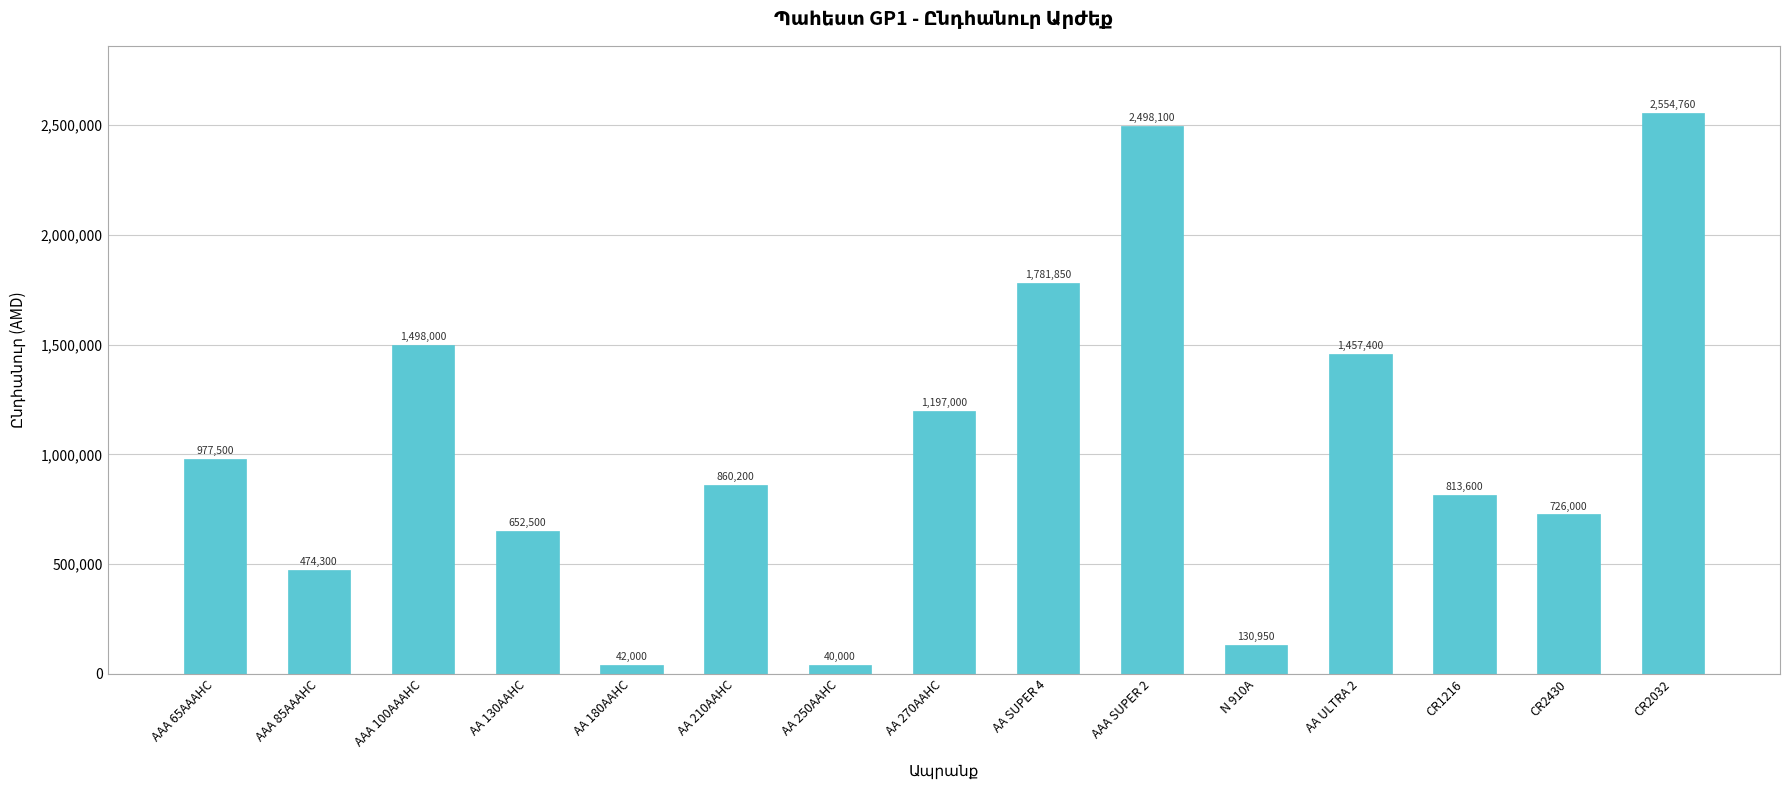

List the labels in order of value, largest first.

CR2032, AAA SUPER 2, AA SUPER 4, AAA 100AAAHC, AA ULTRA 2, AA 270AAHC, AAA 65AAAHC, AA 210AAHC, CR1216, CR2430, AA 130AAHC, AAA 85AAAHC, N 910A, AA 180AAHC, AA 250AAHC